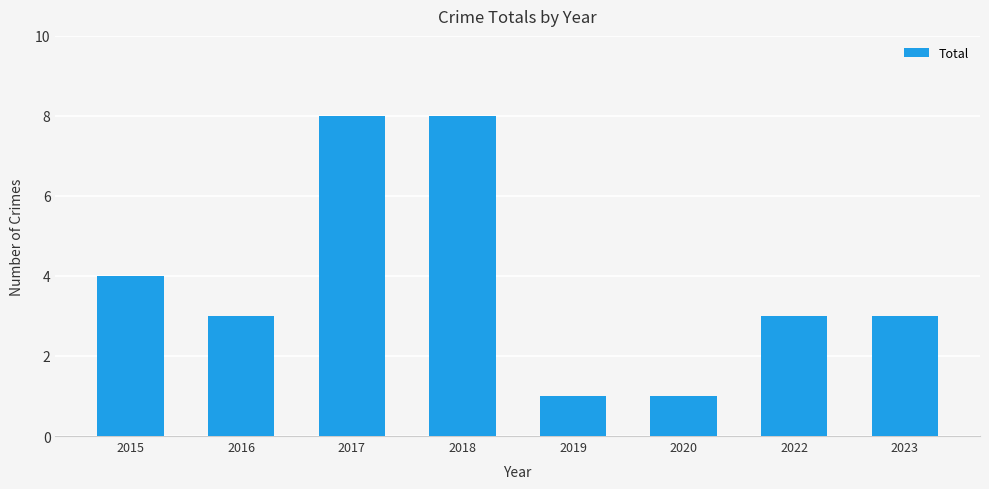

What is the sum of the values at 2017 and 2016?

11